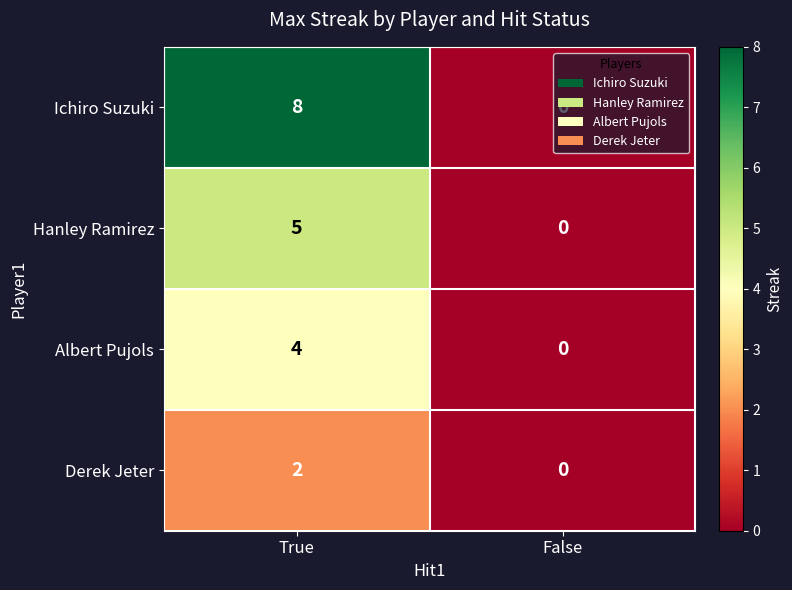

The Albert Pujols series shows 6 at True. True or false?

False